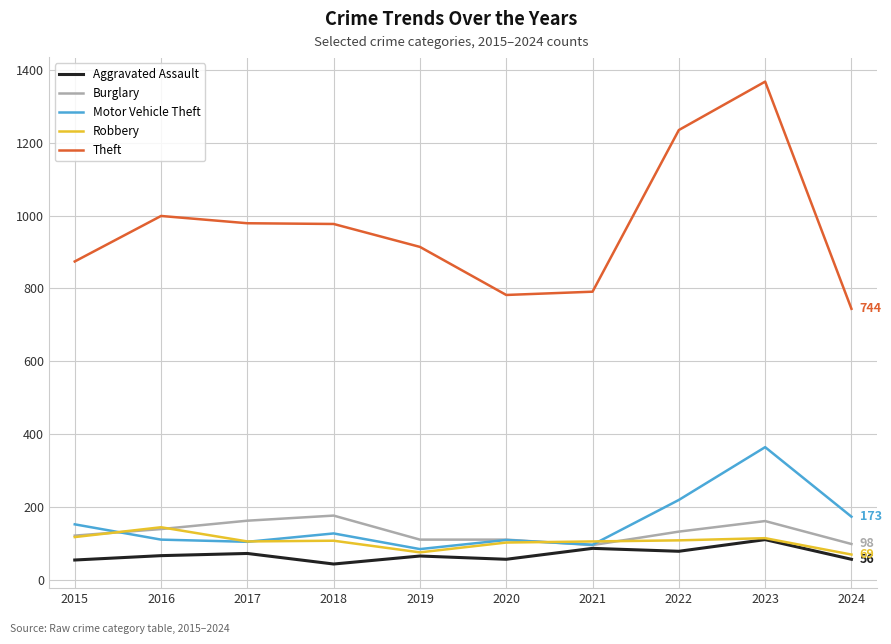

What value does the Burglary series have at 2023?

161